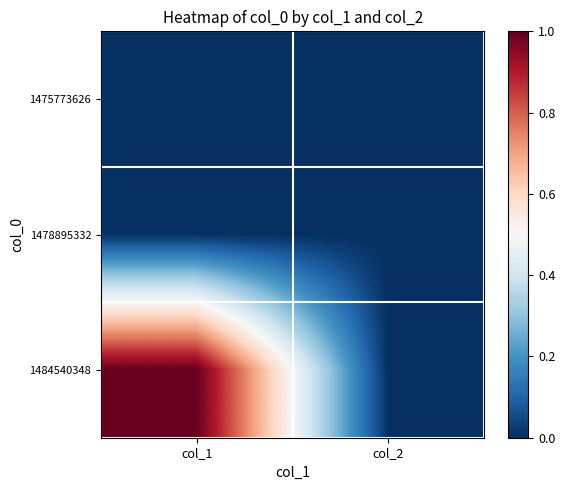

At which category is the sum across all series the highest?

col_1